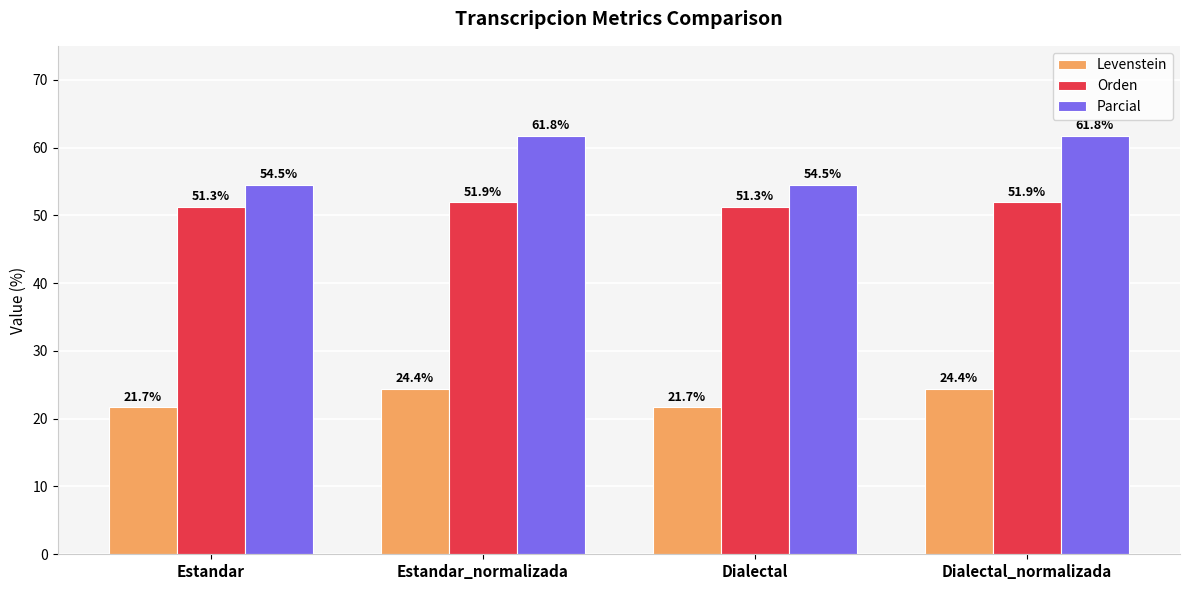

Reading left to right, transcribe all the data shown in this chart.

Levenstein: Estandar=21.7	Estandar_normalizada=24.4	Dialectal=21.7	Dialectal_normalizada=24.4
Orden: Estandar=51.3	Estandar_normalizada=51.9	Dialectal=51.3	Dialectal_normalizada=51.9
Parcial: Estandar=54.5	Estandar_normalizada=61.8	Dialectal=54.5	Dialectal_normalizada=61.8